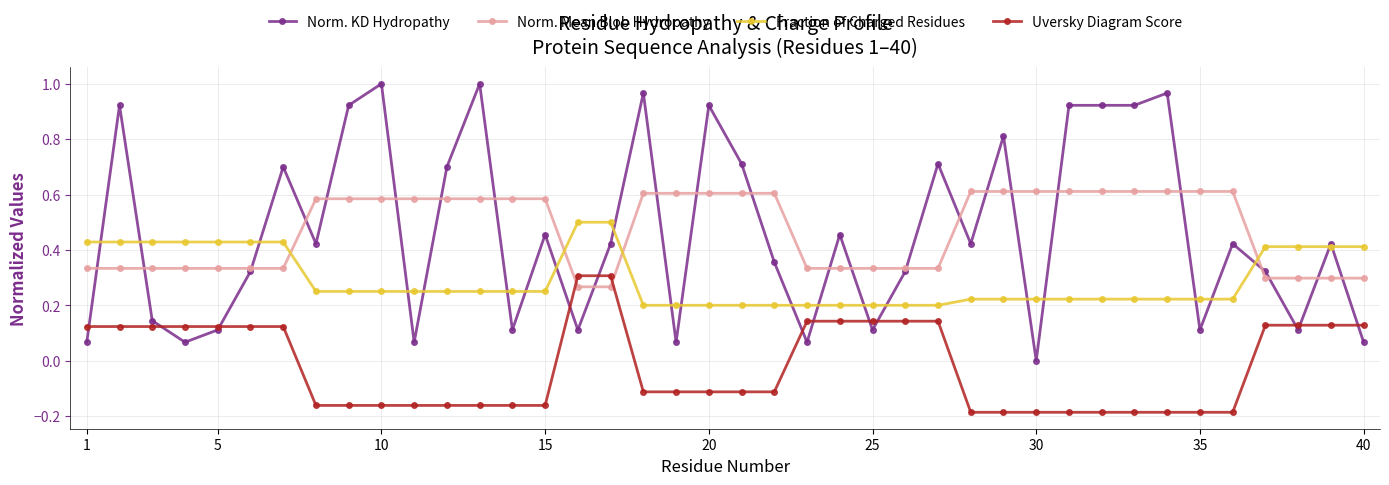

Which series has the widest spread of values?

Norm. KD Hydropathy